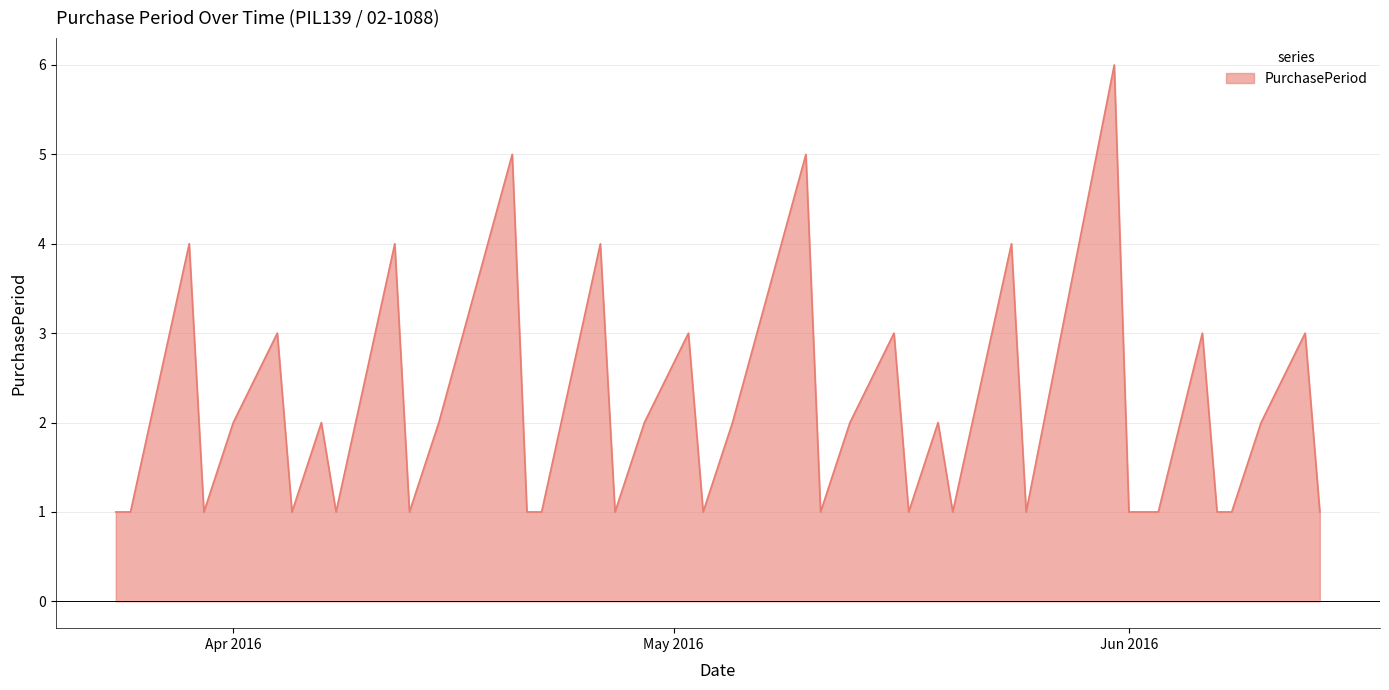

What is the difference between the maximum and minimum values?

5